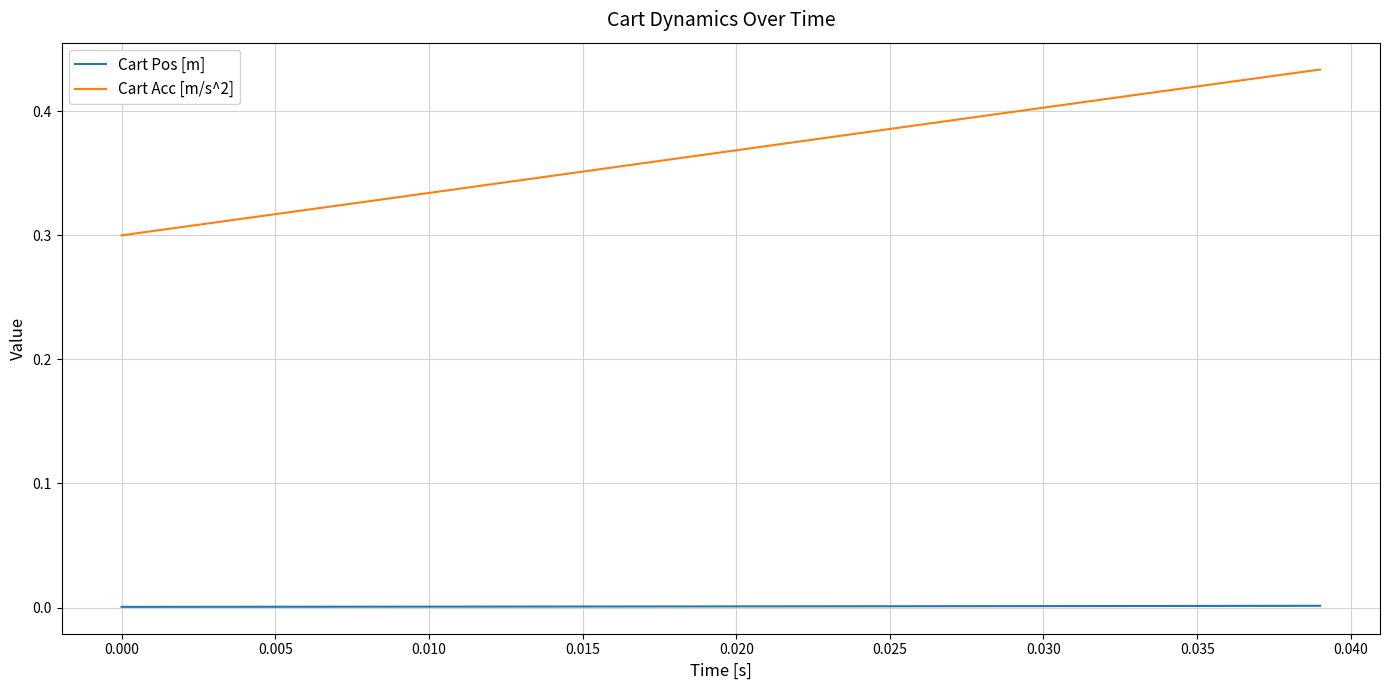

True or false: Cart Acc [m/s^2] and Cart Pos [m] cross at least once.

False